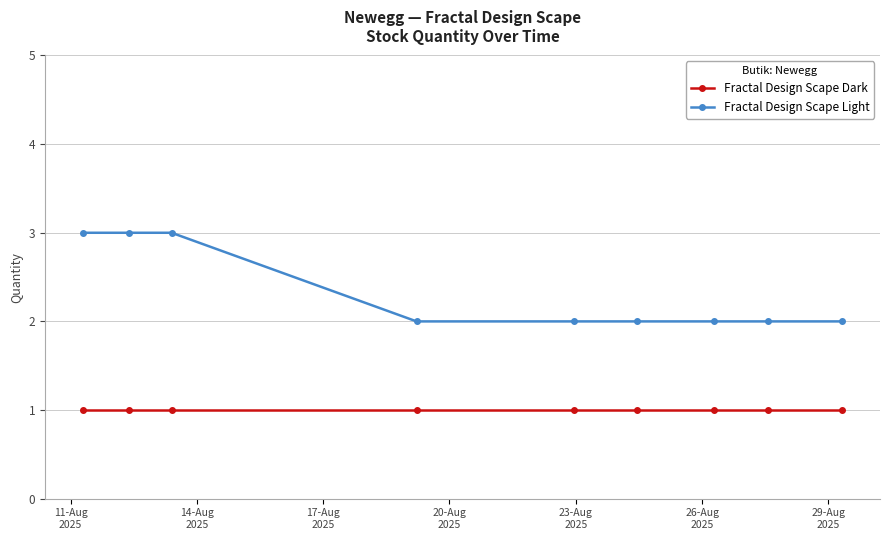

Which series has the widest spread of values?

Fractal Design Scape Light